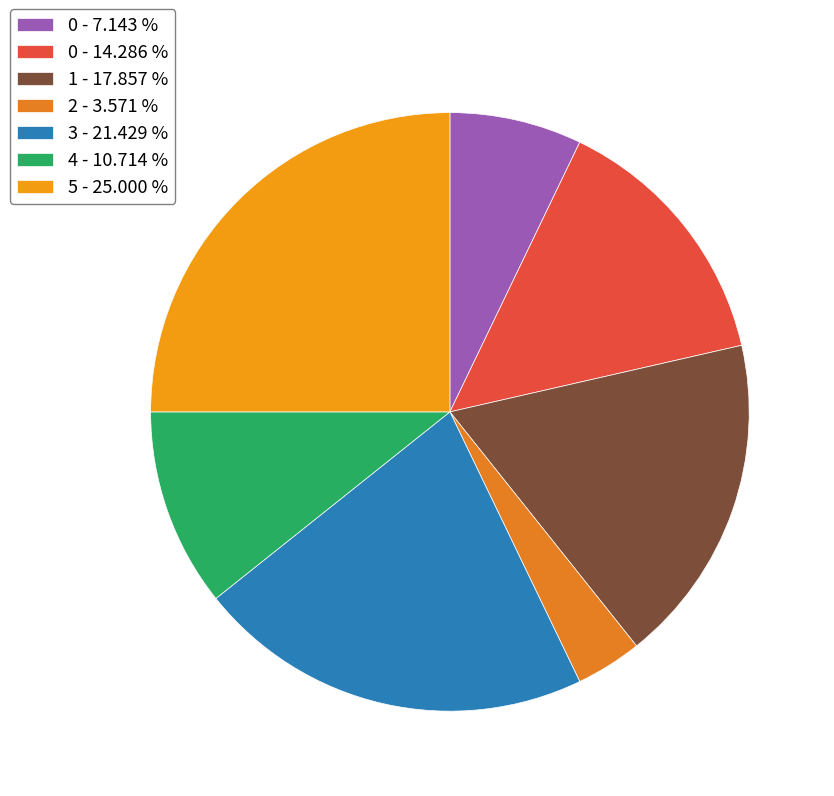

How many segments does this pie chart have?

7